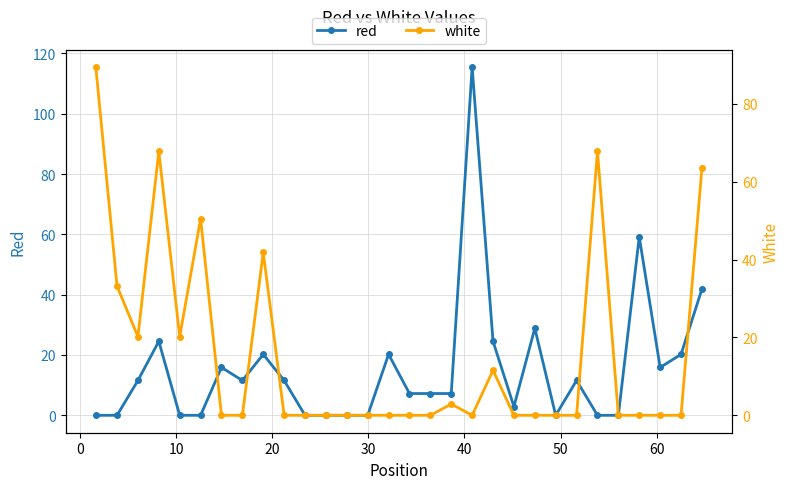

What is the value of the red point at the 4th from the left?

24.5